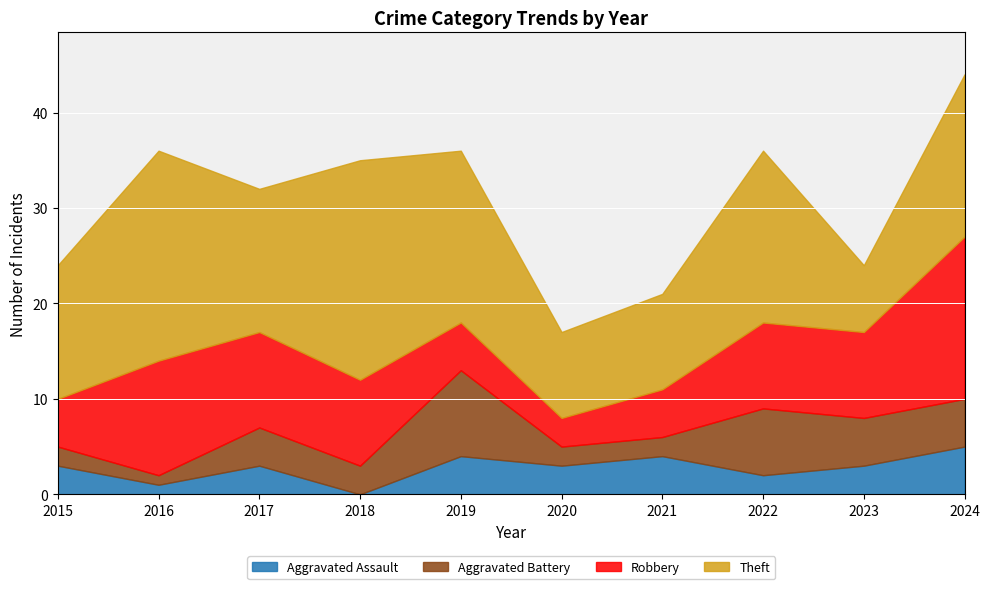

At which category does Aggravated Assault reach its first local valley?

2016